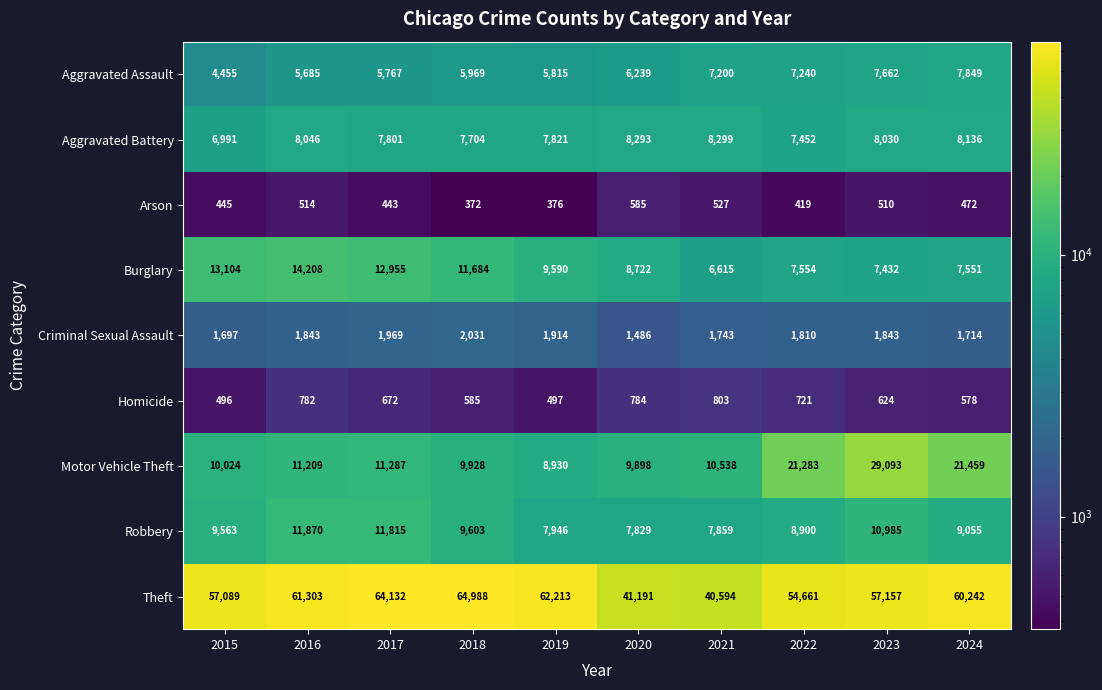

What is the difference between the maximum and minimum values in the Motor Vehicle Theft series?

20163